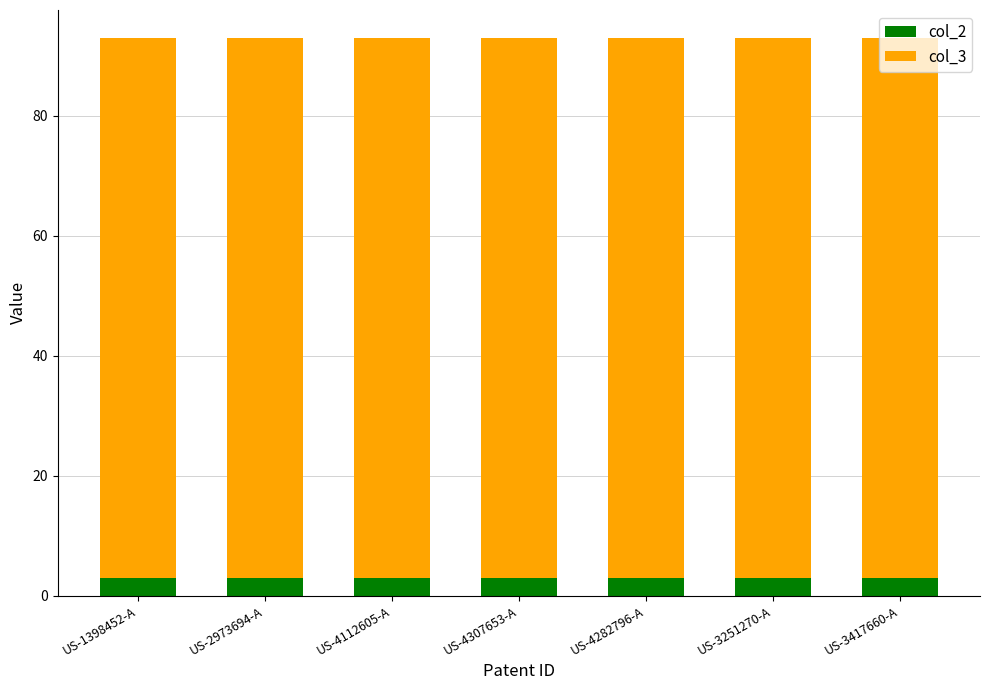

What is the approximate value of col_2 at US-4112605-A?

3